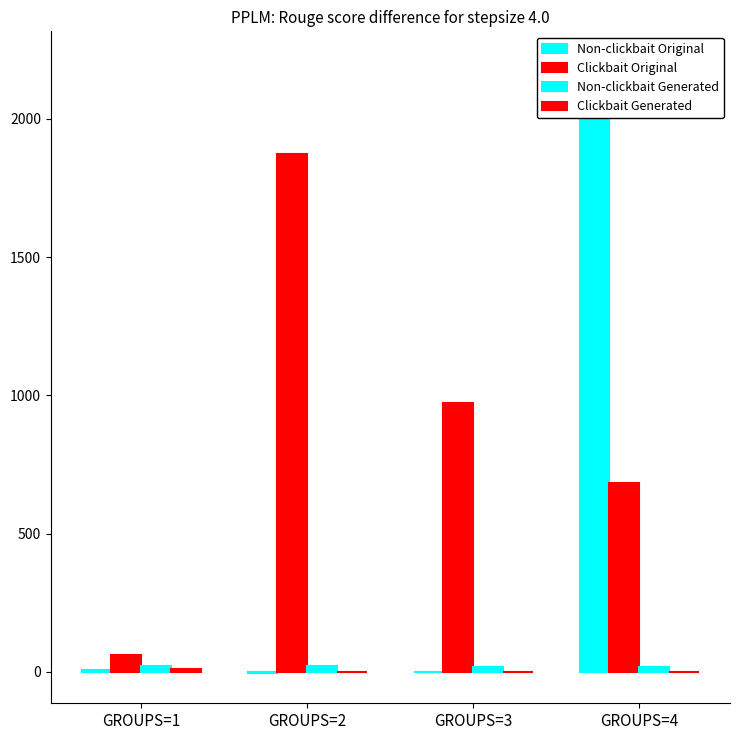

Reading right to left, transcribe all the data shown in this chart.

Non-clickbait Original: 2206.5	-0.3	-2.7	8.7
Clickbait Original: 683.0	973.9	1873.1	63.1
Non-clickbait Generated: 16.3	17.3	20.0	20.3
Clickbait Generated: 0.0	-1.7	0.1	9.7